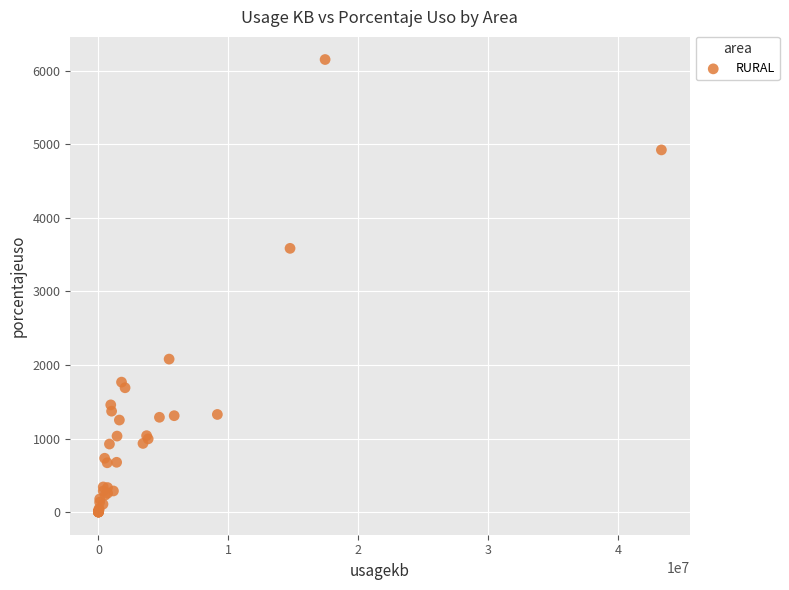

What Y value in the scatter plot is closest to 3077?

3586.6